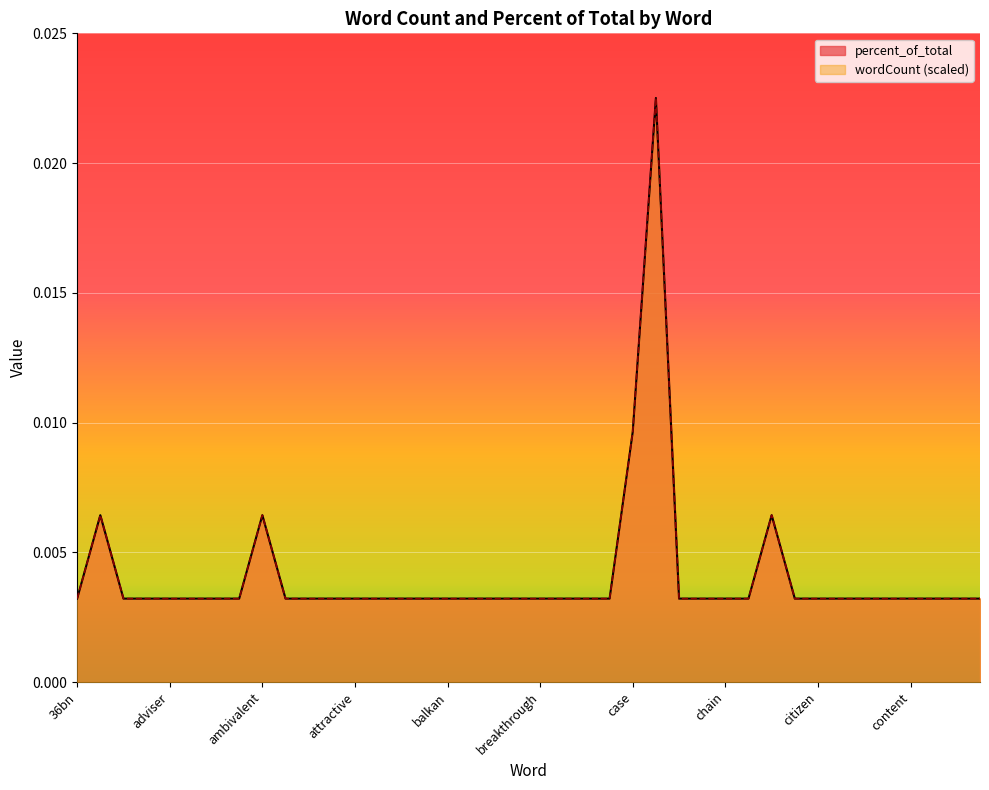

True or false: wordCount has a value of 0.0 at bad.

False